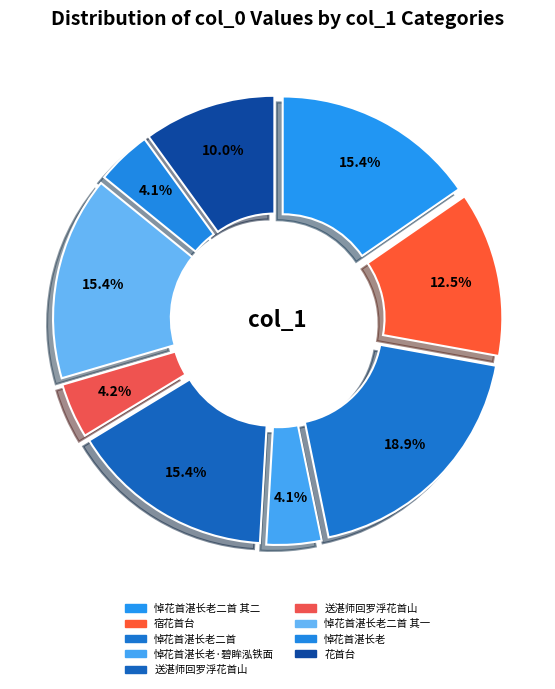

How many segments does this pie chart have?

9